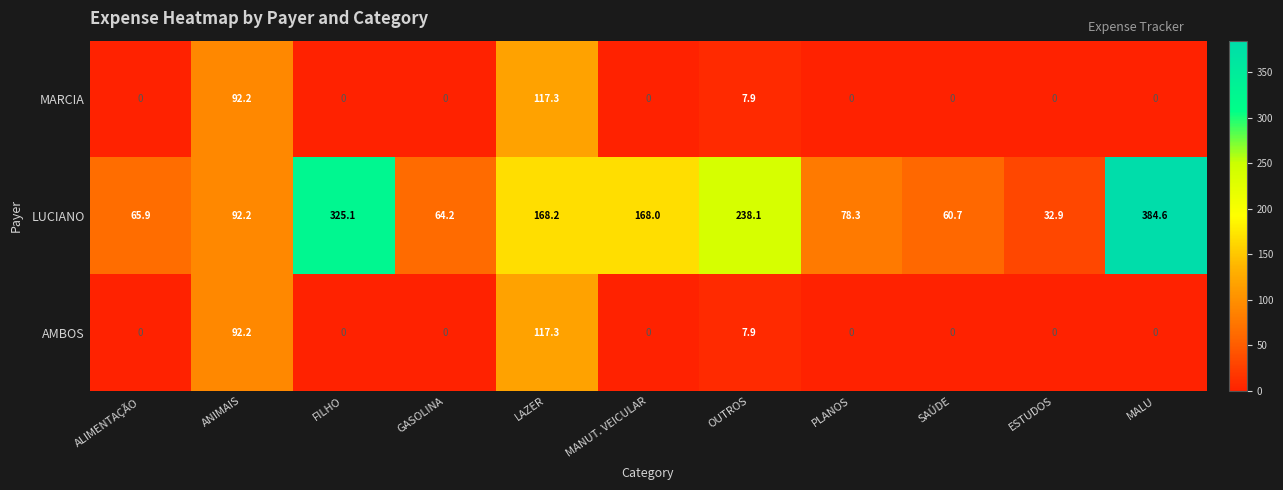

The value of AMBOS at SAÚDE is -48.5. True or false?

False